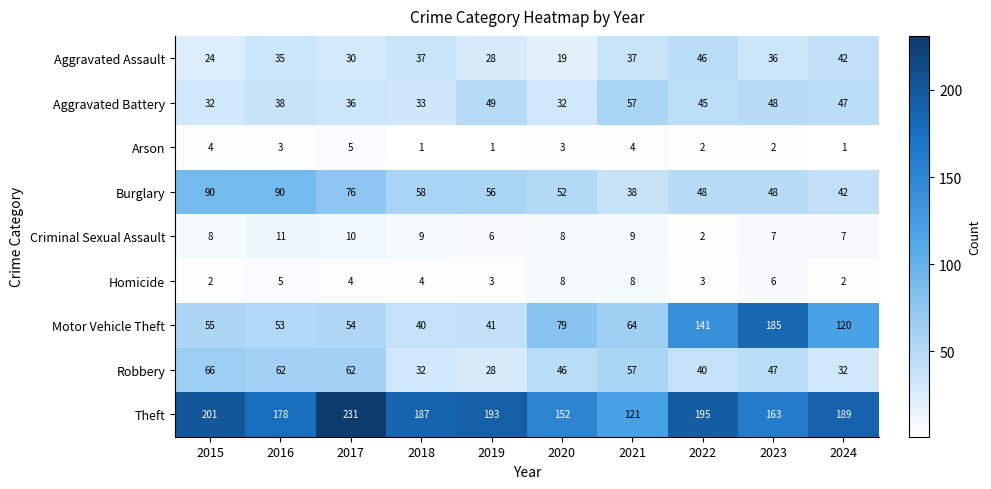

Rank the series by their maximum value, from highest to lowest.

Theft, Motor Vehicle Theft, Burglary, Robbery, Aggravated Battery, Aggravated Assault, Criminal Sexual Assault, Homicide, Arson